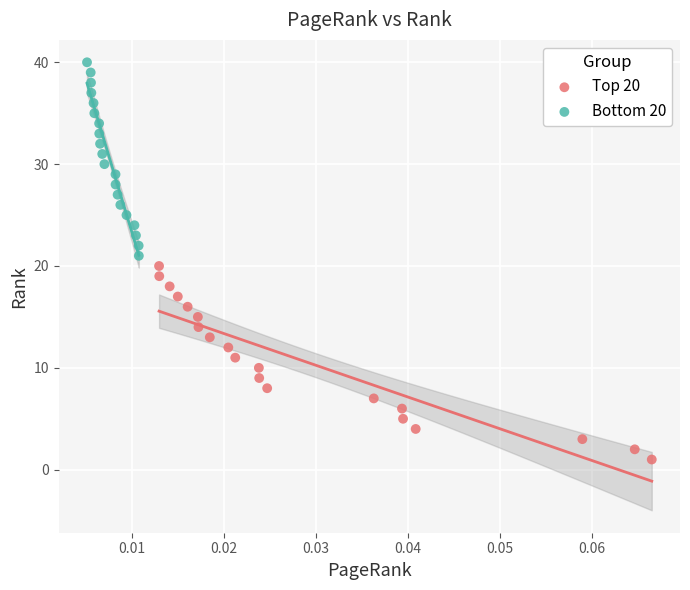

Which series reaches the minimum Y coordinate?

Top 20